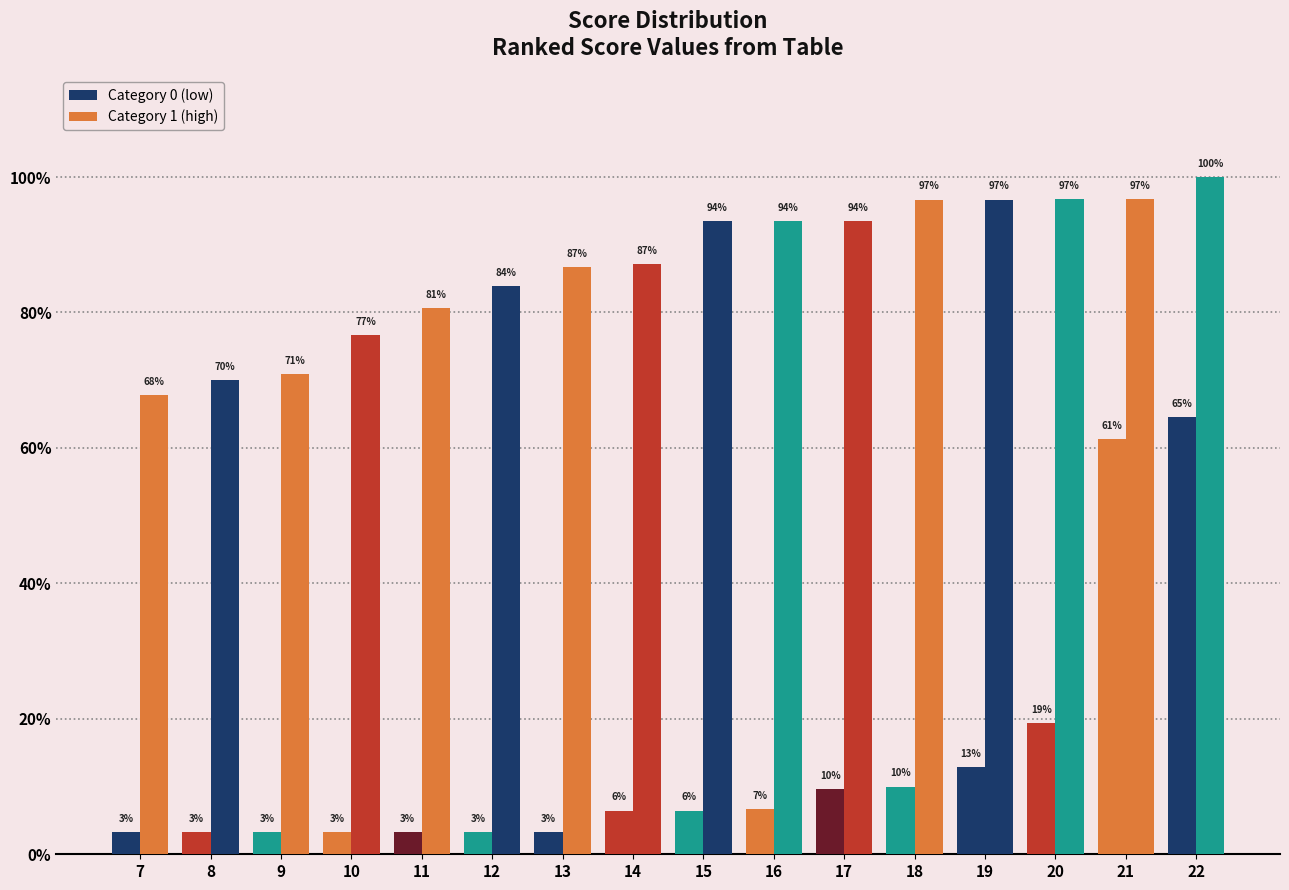

The Category 0 (low) series shows 0.0 at 19. True or false?

False